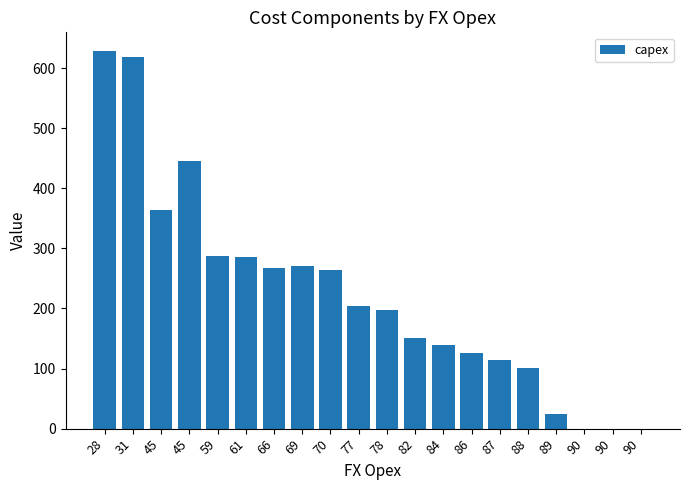

Reading left to right, transcribe all the data shown in this chart.

628	618	364	445	287	286	268	270	264	204	198	151	139	126	114	101	25	0	0	0